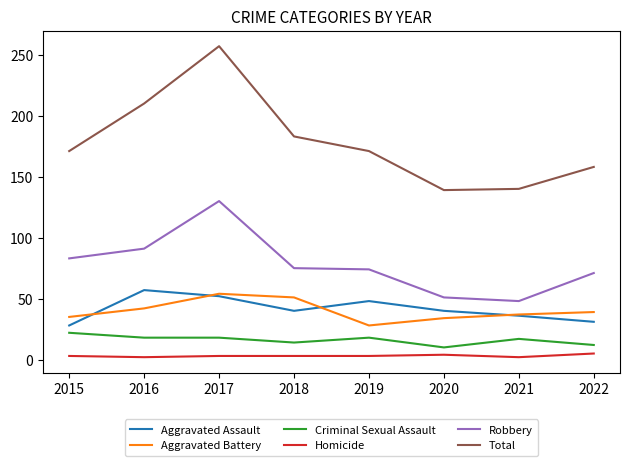

At which label does Robbery first exceed 75?

2015